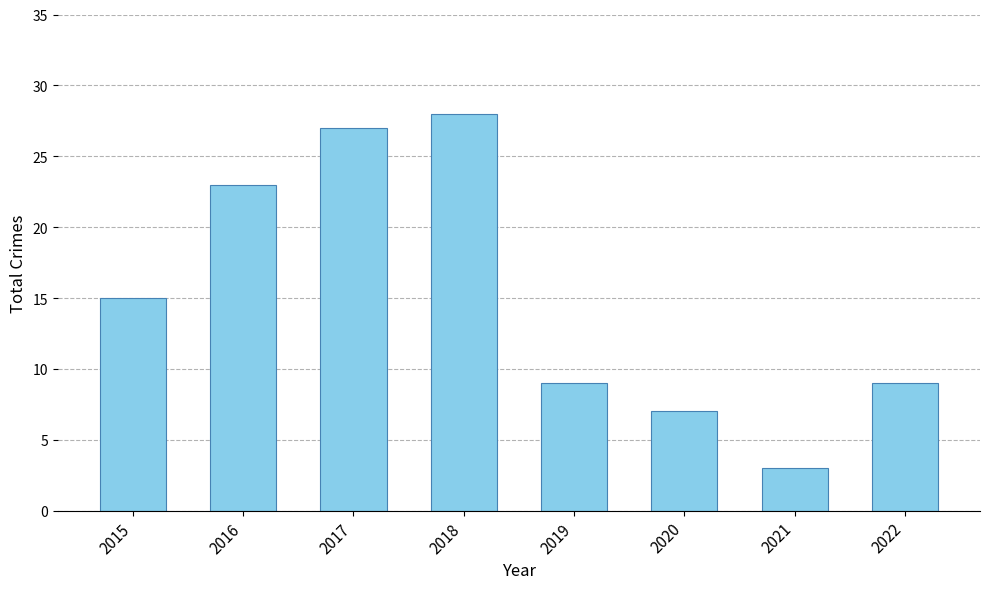

How many series are shown in this chart?

1